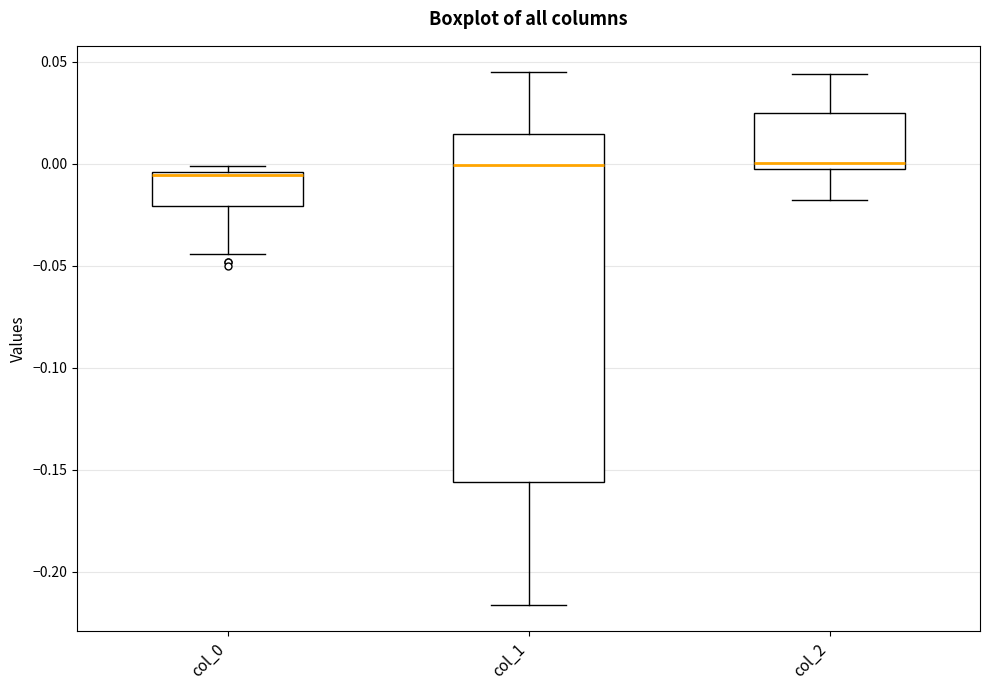

Reading left to right, read every box against the y-axis: the position of its median line, the range the box covers, and the ends of its whiskers. The values are not printed on the chart, so give them approximately, as read against the axis.

col_0: median -0.005 (just below the box's upper edge), box -0.020 to -0.005, whiskers -0.045 to 0.000
col_1: median 0.000, box -0.155 to 0.015, whiskers -0.215 to 0.045
col_2: median 0.000, box -0.005 to 0.025, whiskers -0.020 to 0.045